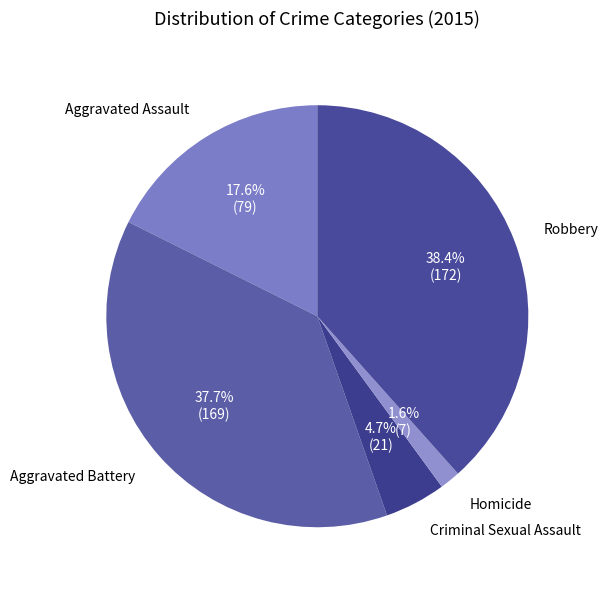

Approximately how many times larger is the value at Robbery compared to Aggravated Battery?

1.0